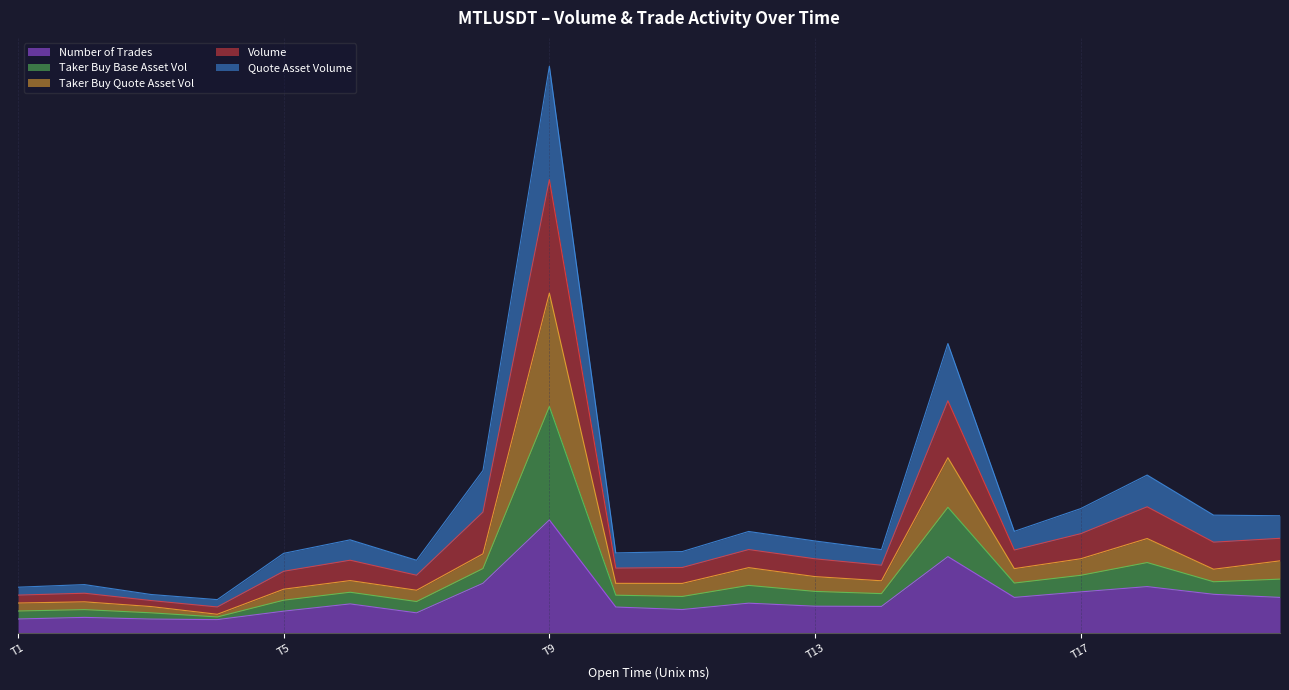

At which category is the sum across all series the highest?

T9